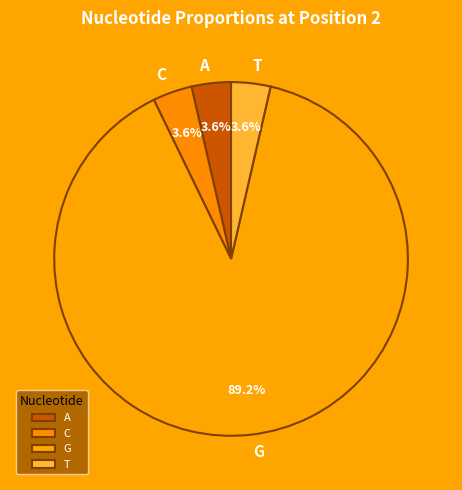

What percentage is NOT represented by C?

96.4%